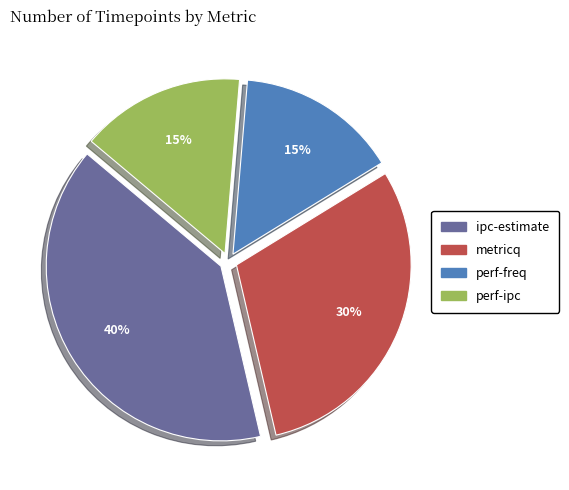

What is the ratio of the value at perf-ipc to the value at perf-freq?

1.0